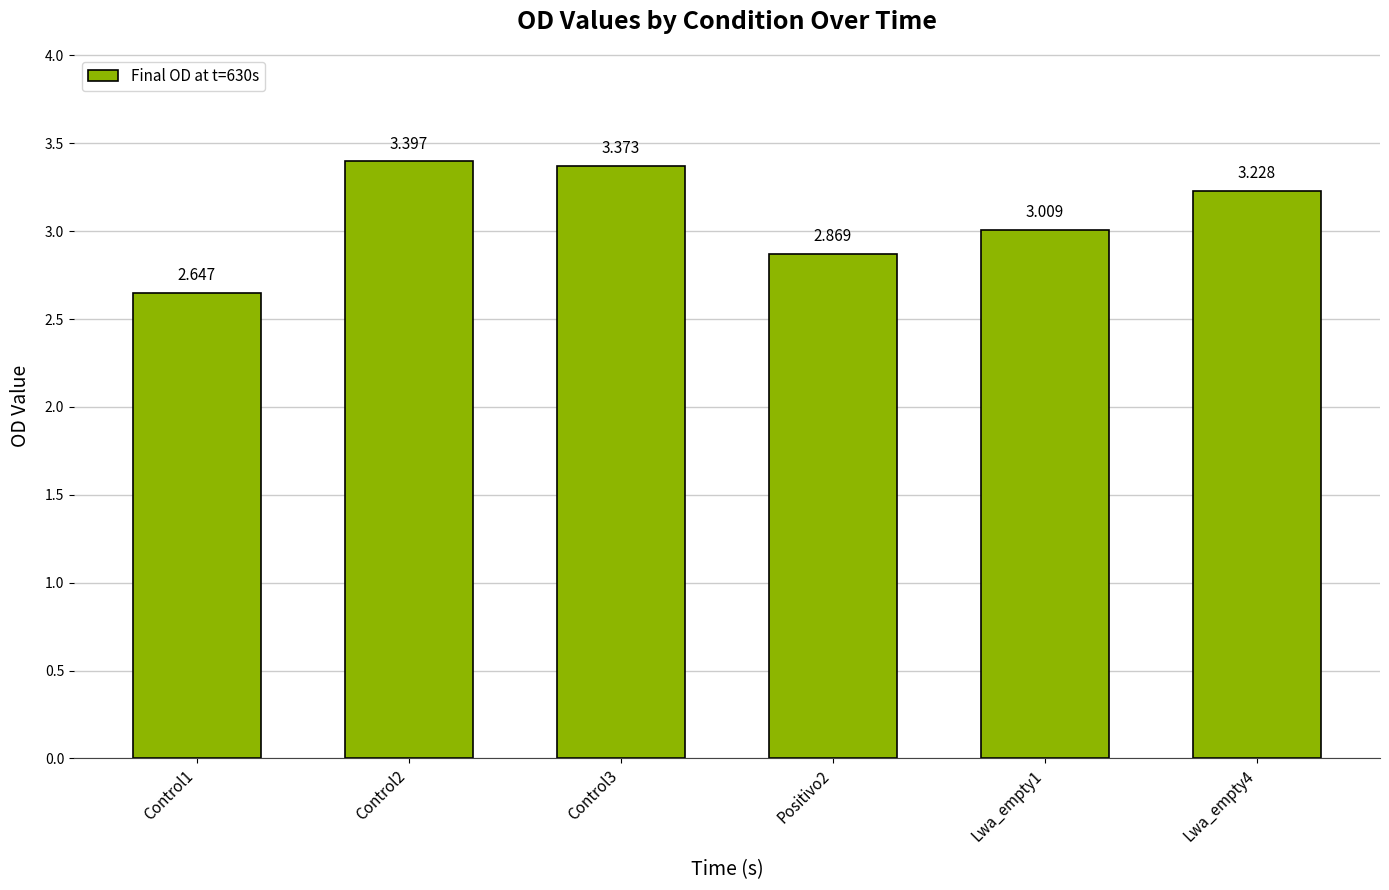

Is it true that the value at Control1 is 0.5?

False